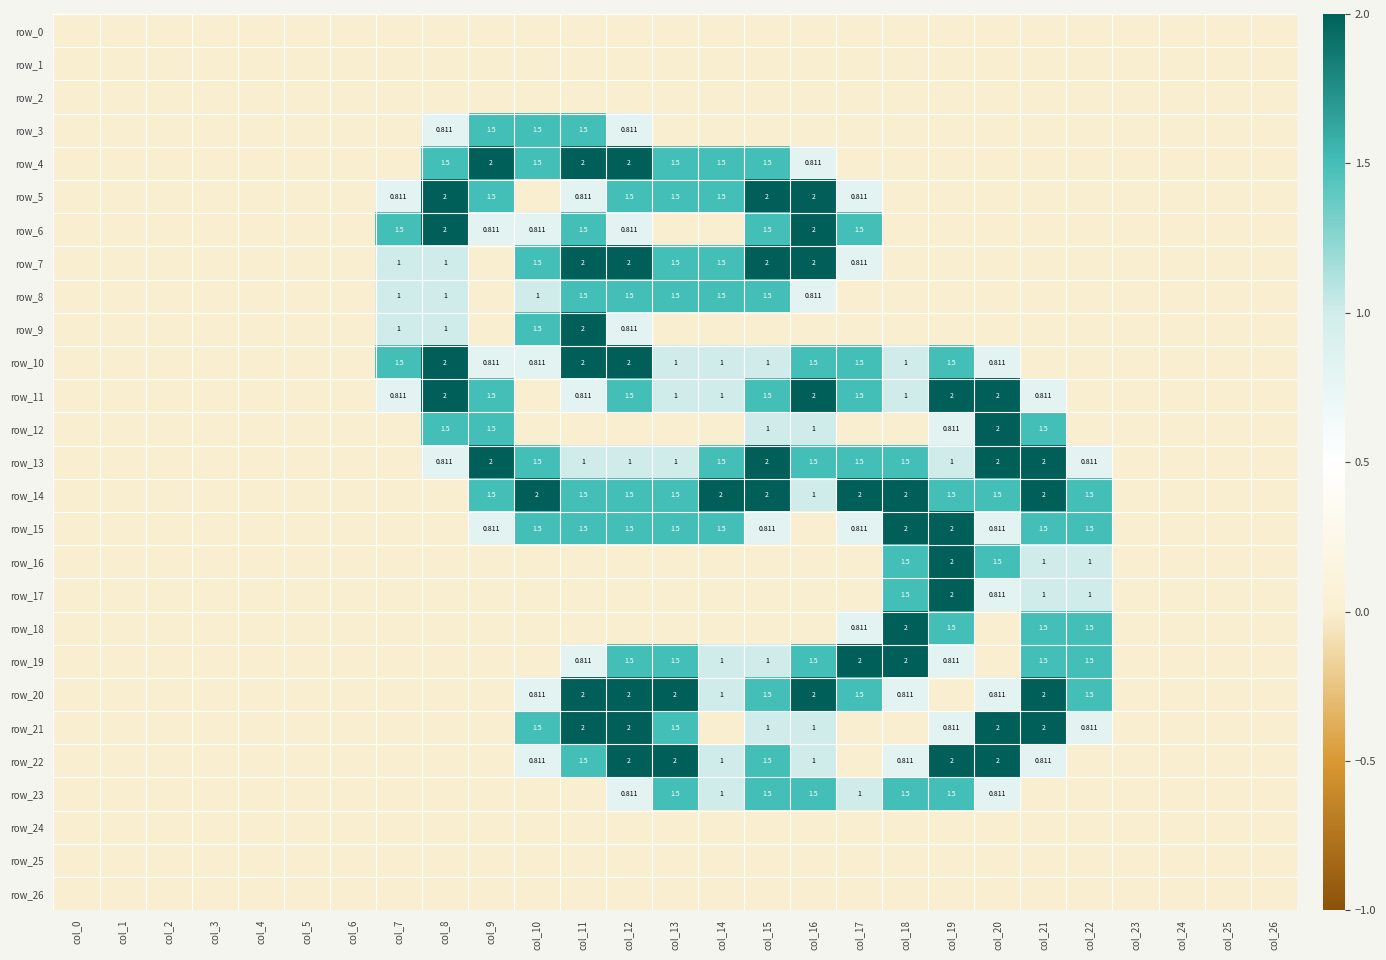

At how many categories does at least one series exceed 1?

16